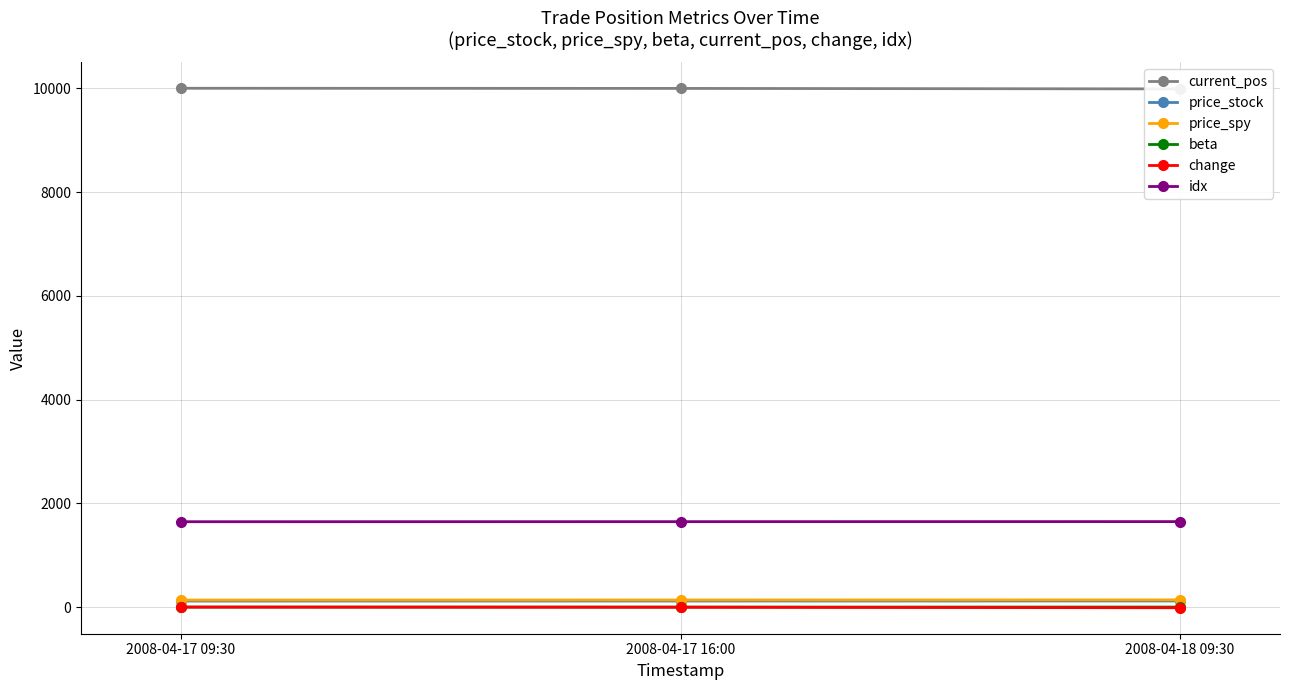

What is the value of the beta point at the 3rd from the left?

0.9